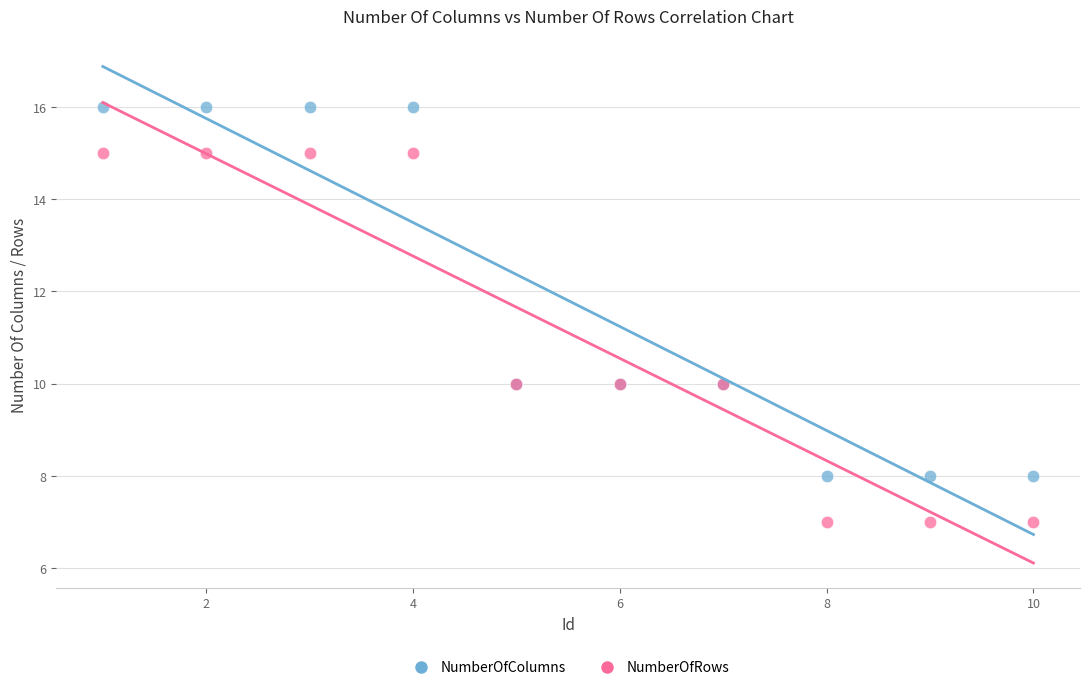

Which series reaches the minimum Y coordinate?

NumberOfRows